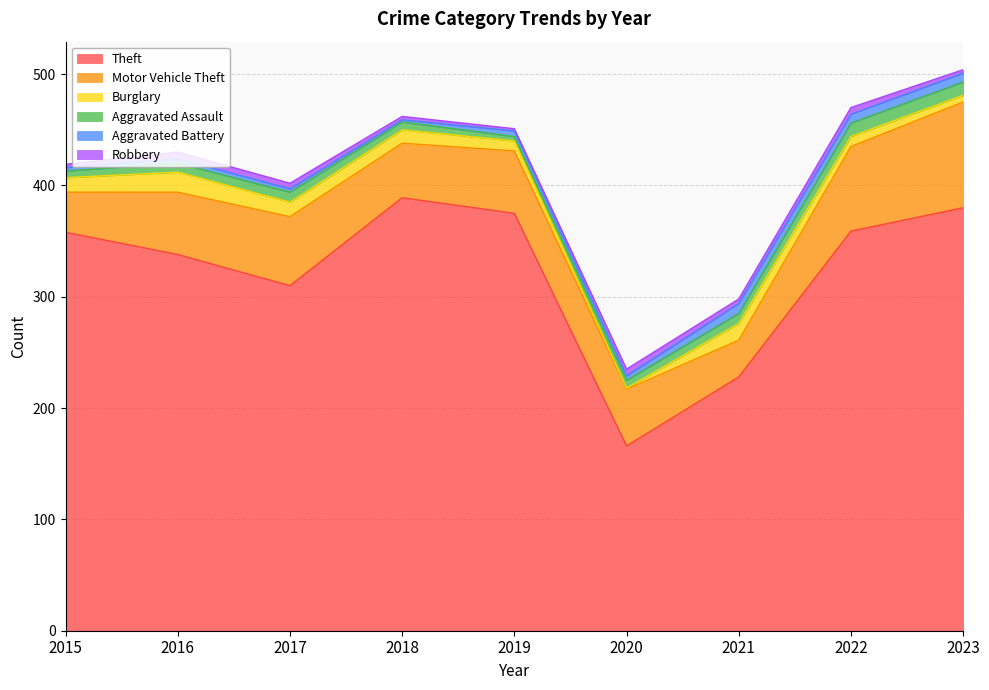

Reading left to right, list all the values displayed in this chart.

Theft: 2015=358	2016=338	2017=310	2018=389	2019=375	2020=166	2021=228	2022=359	2023=380
Motor Vehicle Theft: 2015=36	2016=56	2017=62	2018=49	2019=56	2020=51	2021=33	2022=76	2023=95
Burglary: 2015=13	2016=18	2017=13	2018=12	2019=9	2020=1	2021=15	2022=9	2023=6
Aggravated Assault: 2015=6	2016=8	2017=9	2018=7	2019=4	2020=7	2021=9	2022=12	2023=12
Aggravated Battery: 2015=3	2016=4	2017=3	2018=2	2019=5	2020=4	2021=9	2022=8	2023=8
Robbery: 2015=3	2016=6	2017=5	2018=3	2019=2	2020=6	2021=4	2022=6	2023=3